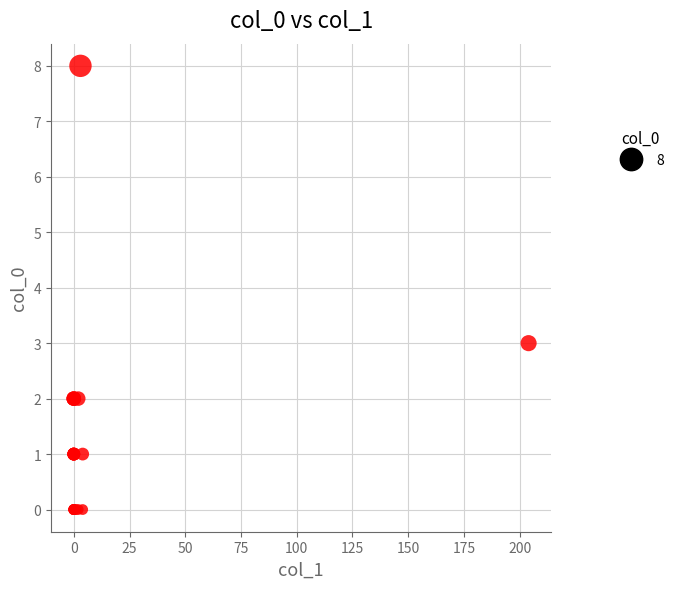

What Y value in the scatter plot is closest to 4?

3